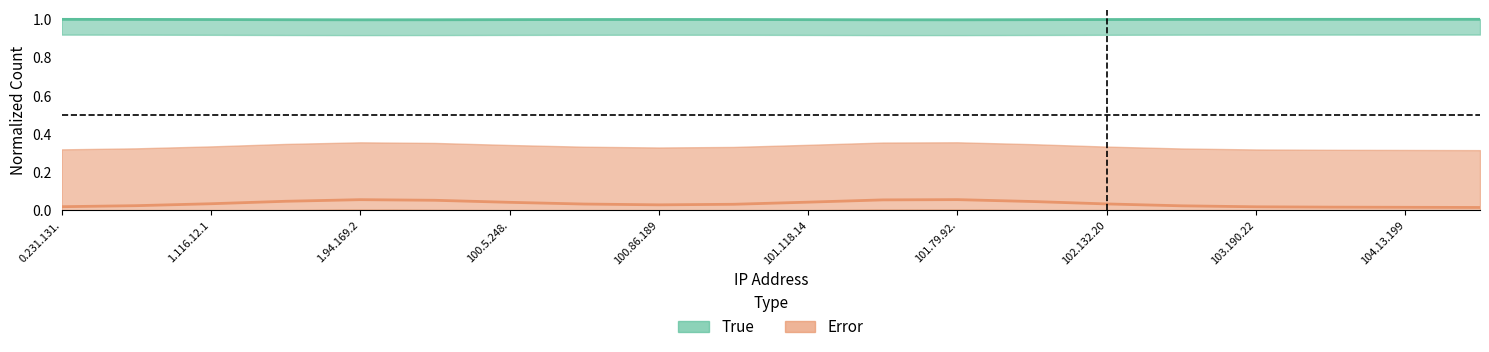

Is it true that error equals 0.1 at 11?

True